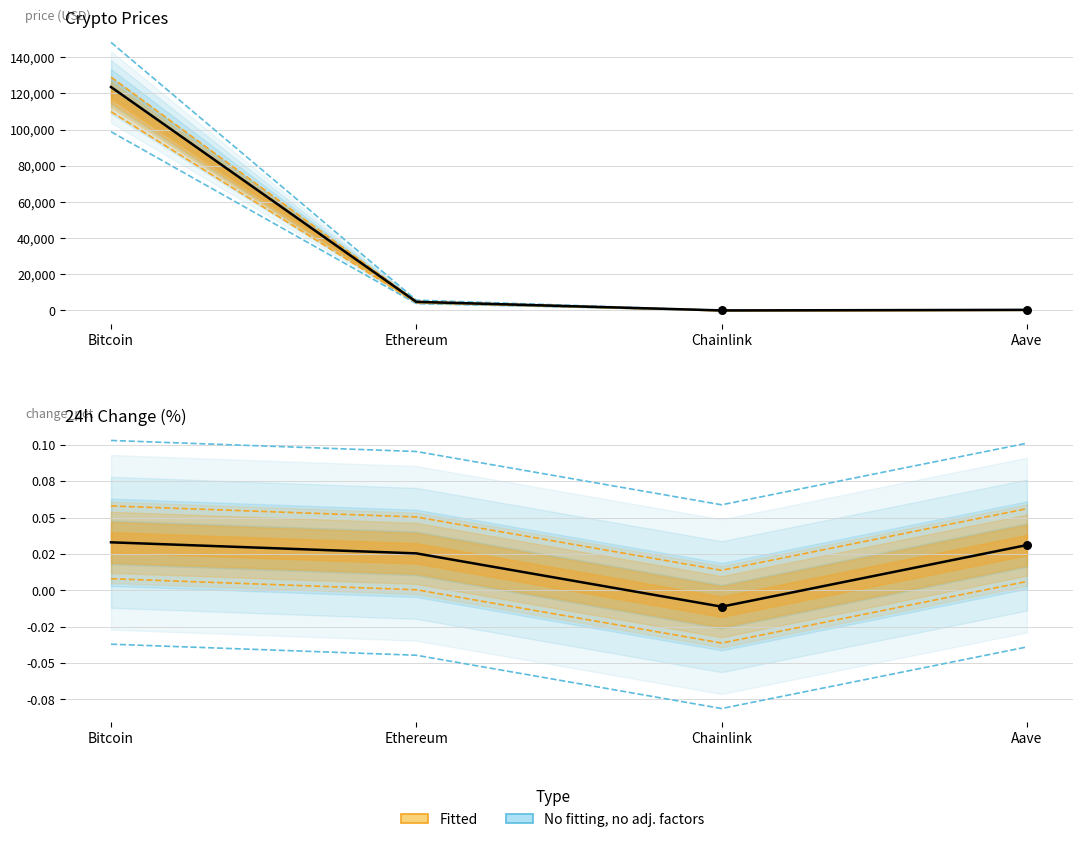

Which series has the largest Y range (max minus min)?

price